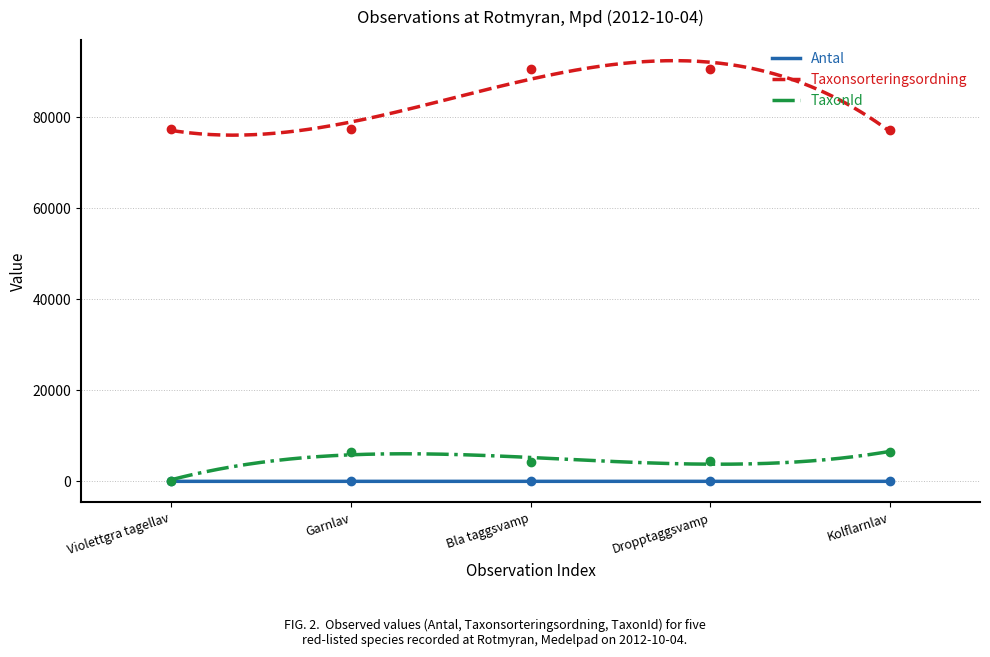

What is the maximum value for TaxonId?

6593.9